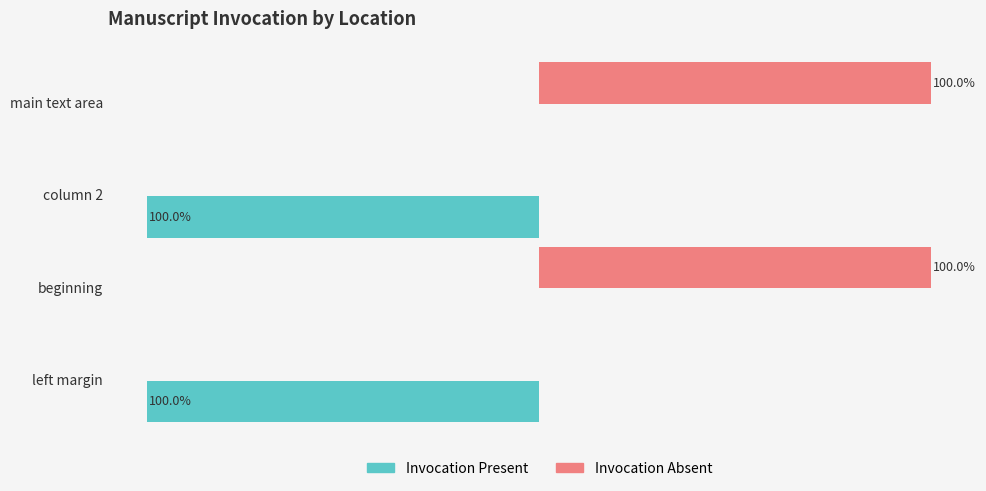

Where is Invocation Present nearest to the value -50?

left margin